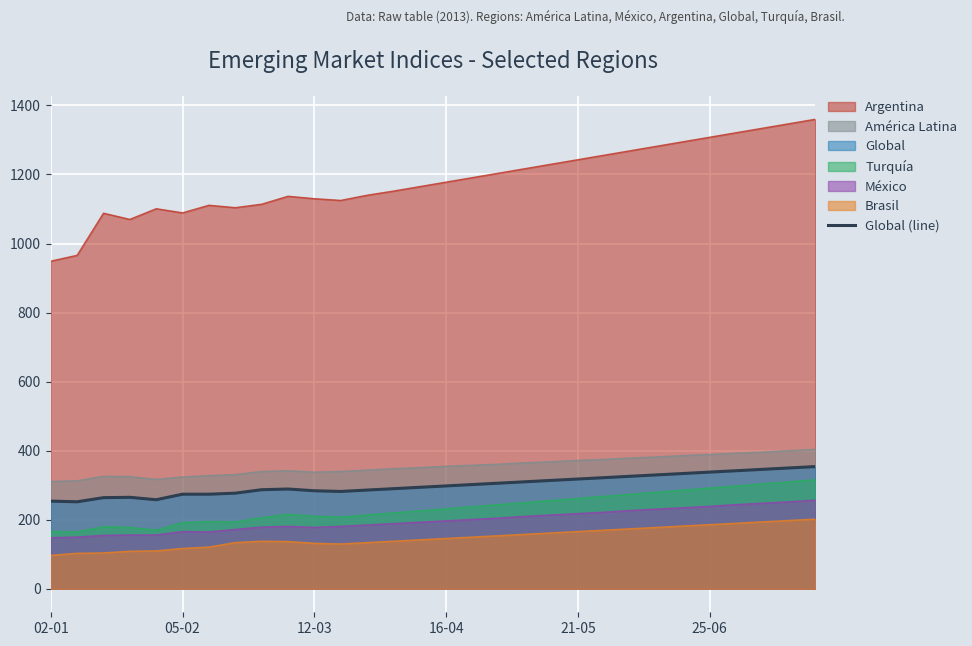

Where does the data first go above 298?

16